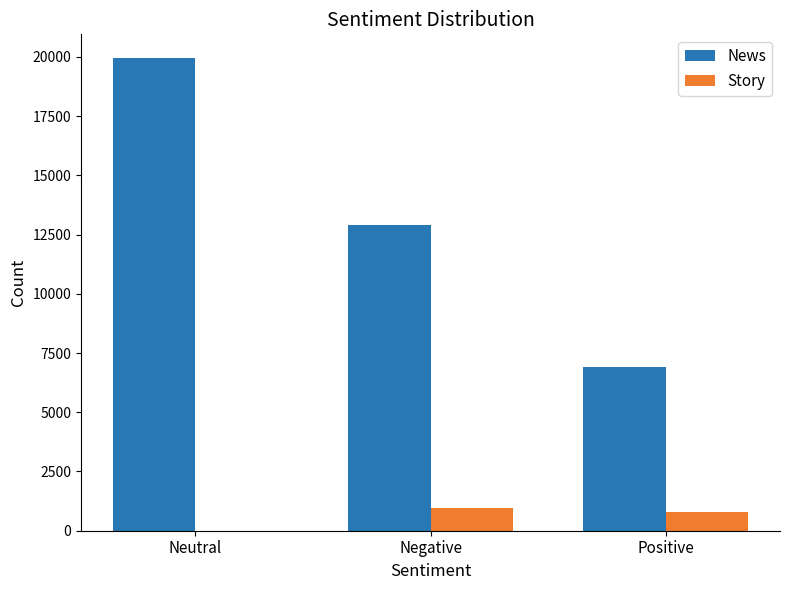

Reading left to right, what are all the values shown in this chart?

News: Neutral=19955.0	Negative=12894.0	Positive=6892.1
Story: Neutral=0.0	Negative=968.9	Positive=800.0